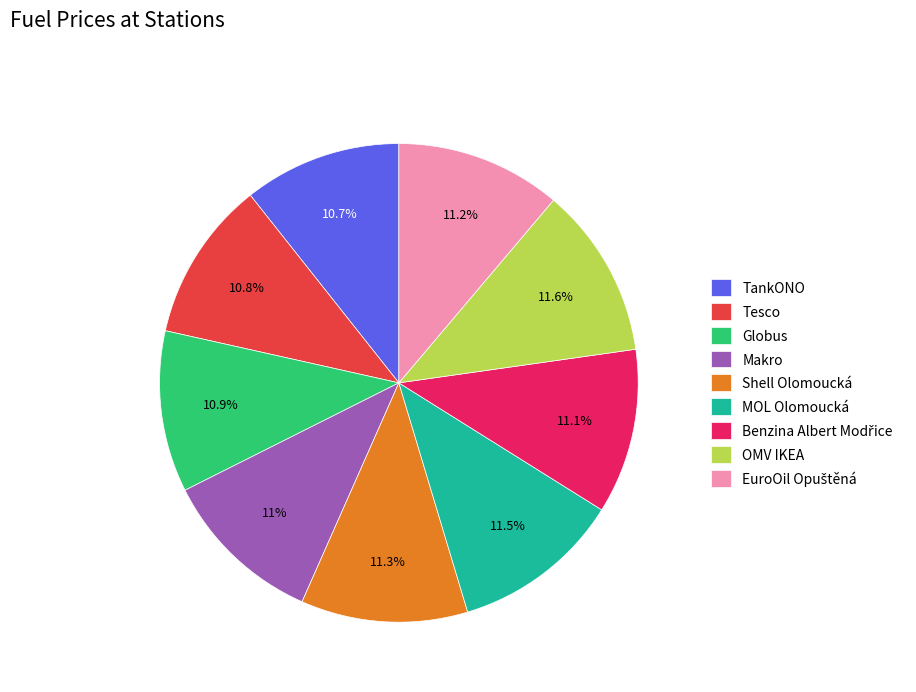

What percentage do Globus and Tesco together represent?

21.7%